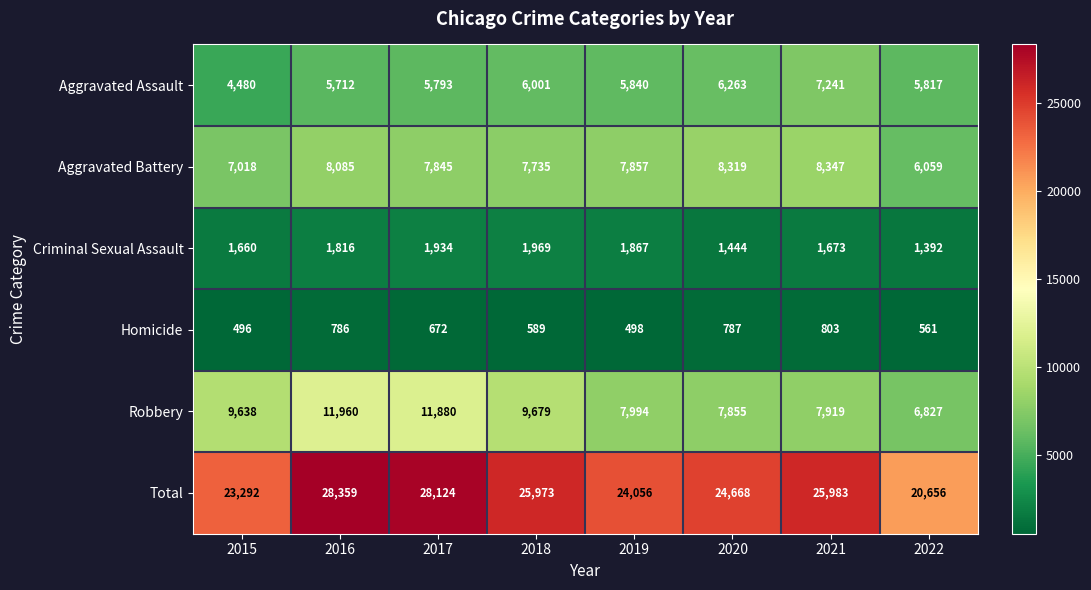

List the series in order of their peak value, highest first.

Total, Robbery, Aggravated Battery, Aggravated Assault, Criminal Sexual Assault, Homicide